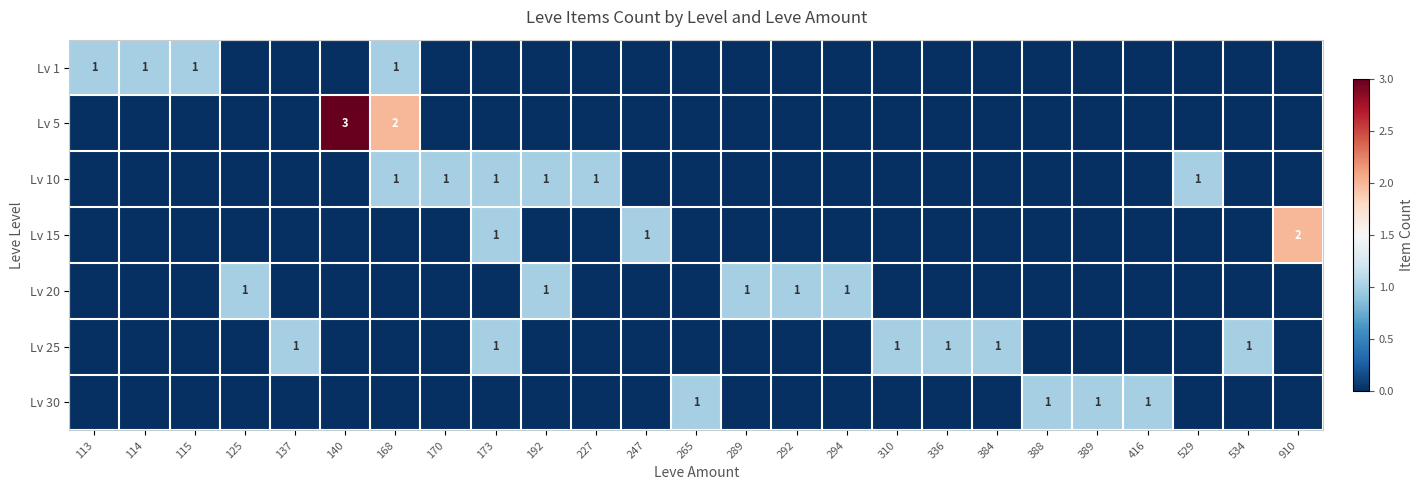

What is the total value across all series at 384?

1